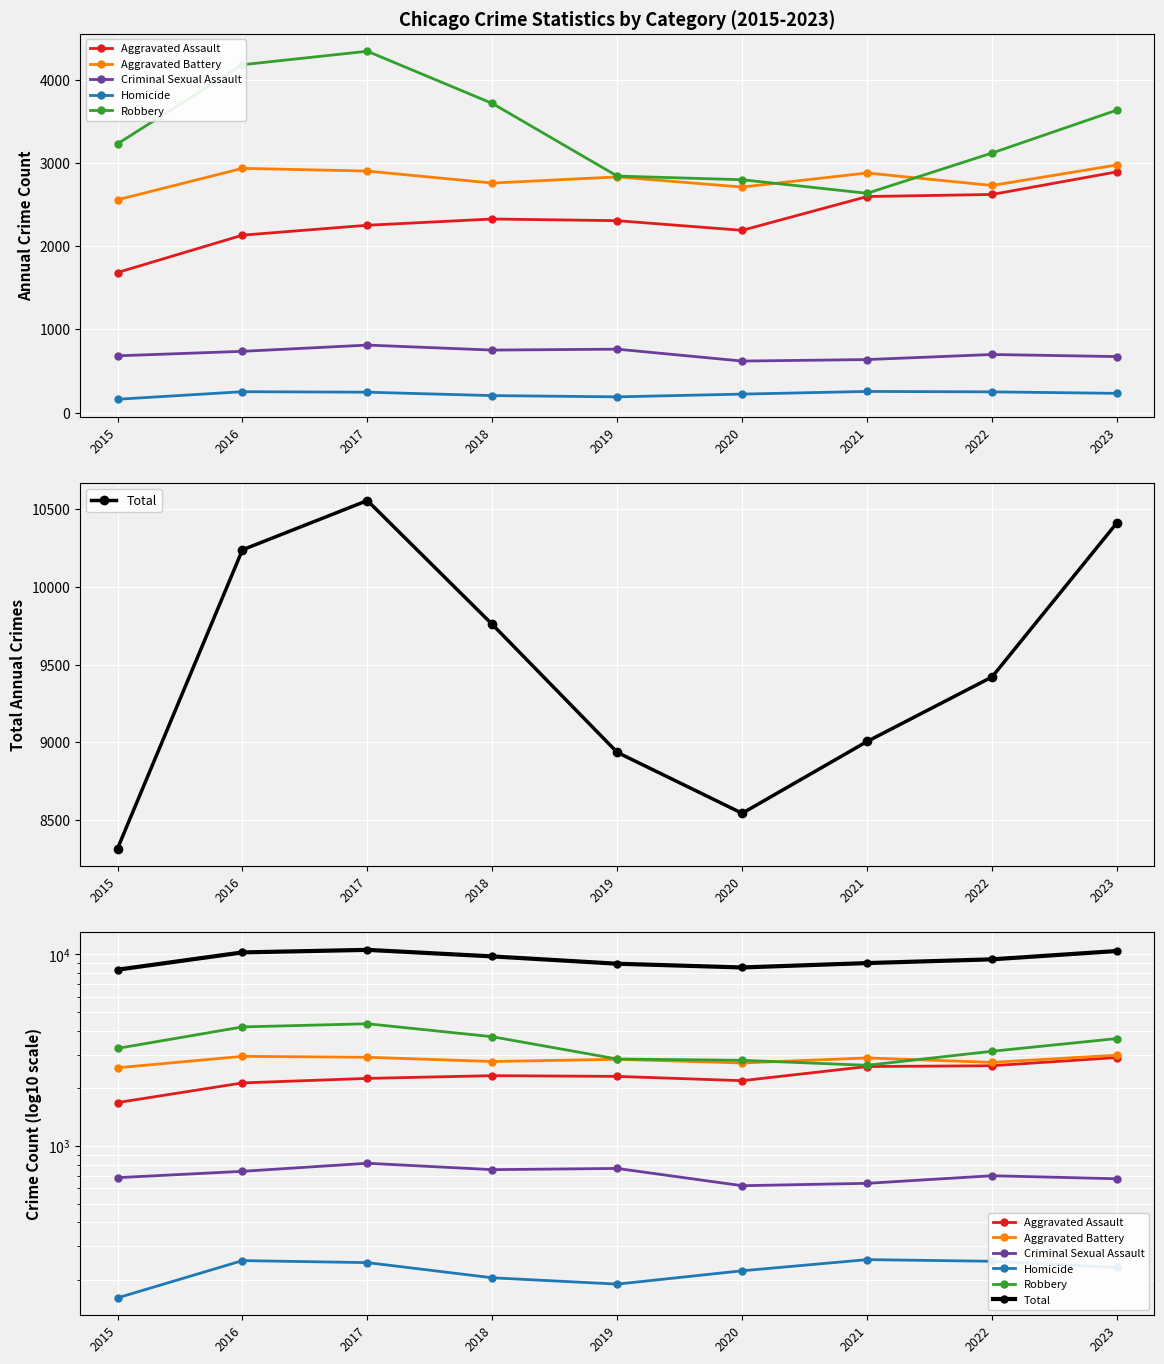

Reading left to right, extract all data points from this chart.

Aggravated Assault: 1684	2133	2252	2327	2307	2191	2597	2622	2894
Aggravated Battery: 2558	2936	2903	2759	2833	2711	2880	2730	2977
Criminal Sexual Assault: 683	737	812	752	763	620	638	699	674
Homicide: 161	252	246	205	190	223	255	250	232
Robbery: 3231	4181	4343	3716	2843	2799	2636	3120	3636
Total: 8317	10239	10556	9759	8936	8544	9006	9421	10413